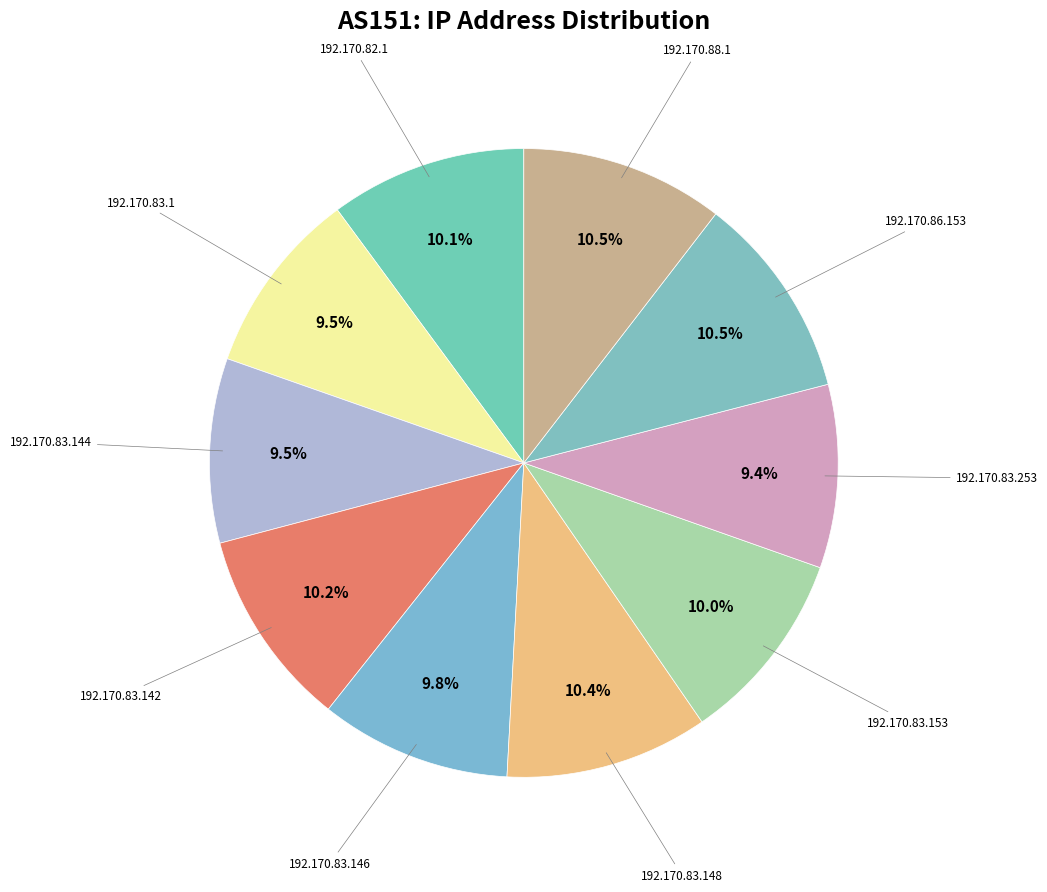

Count the number of slices in the pie.

10